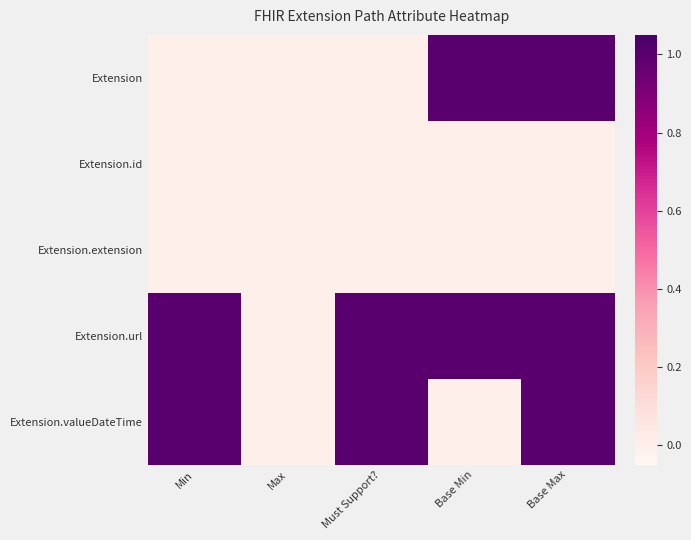

Which category has the highest value across all series?

Base Min